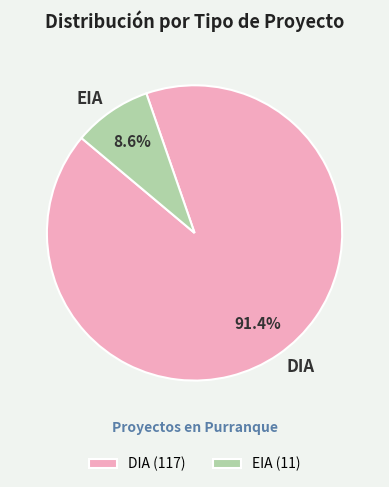

To the nearest percent, what is the difference between the largest and smallest slice percentages?

83%